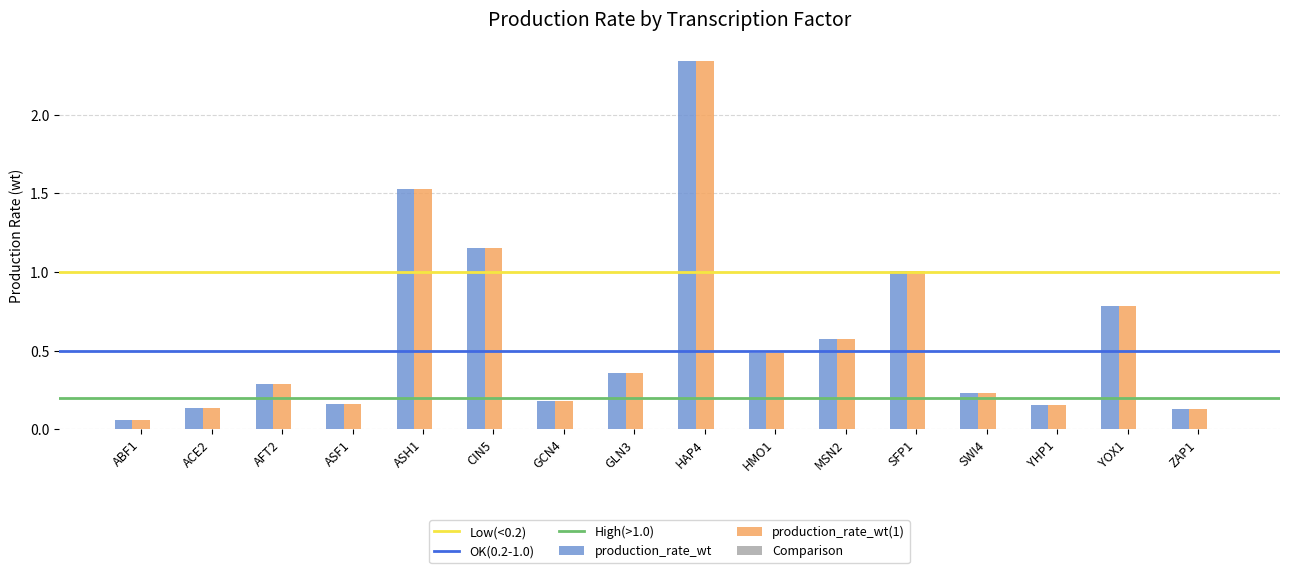

At which label does production_rate_wt(1) reach its peak?

HAP4